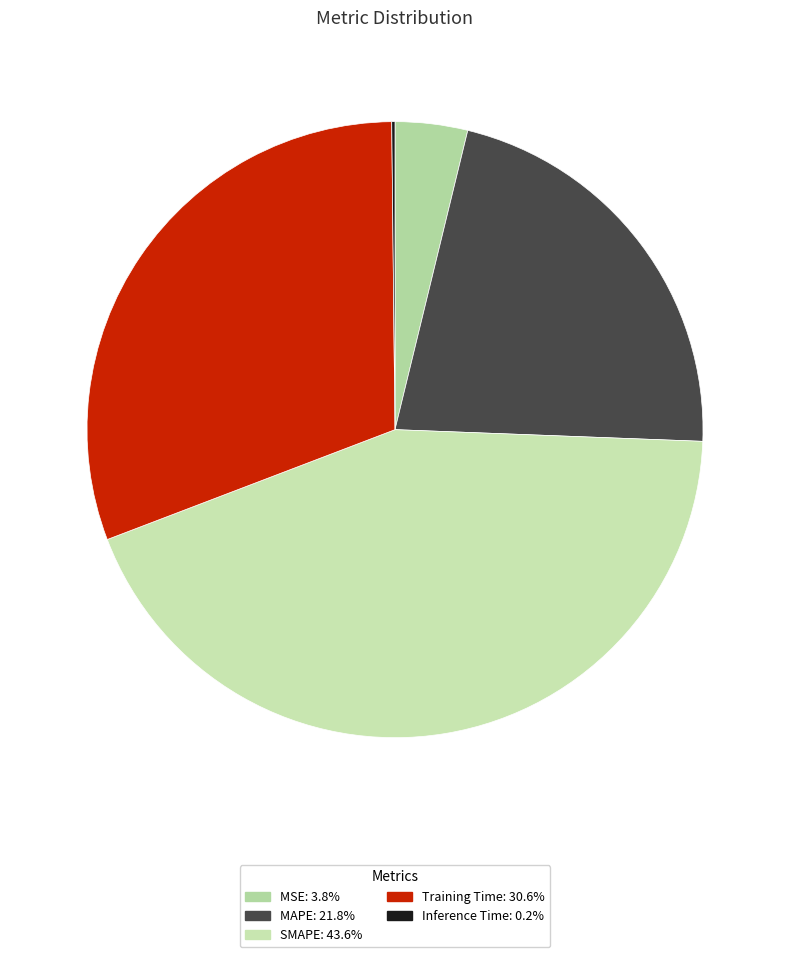

Is there a majority slice in this chart?

No